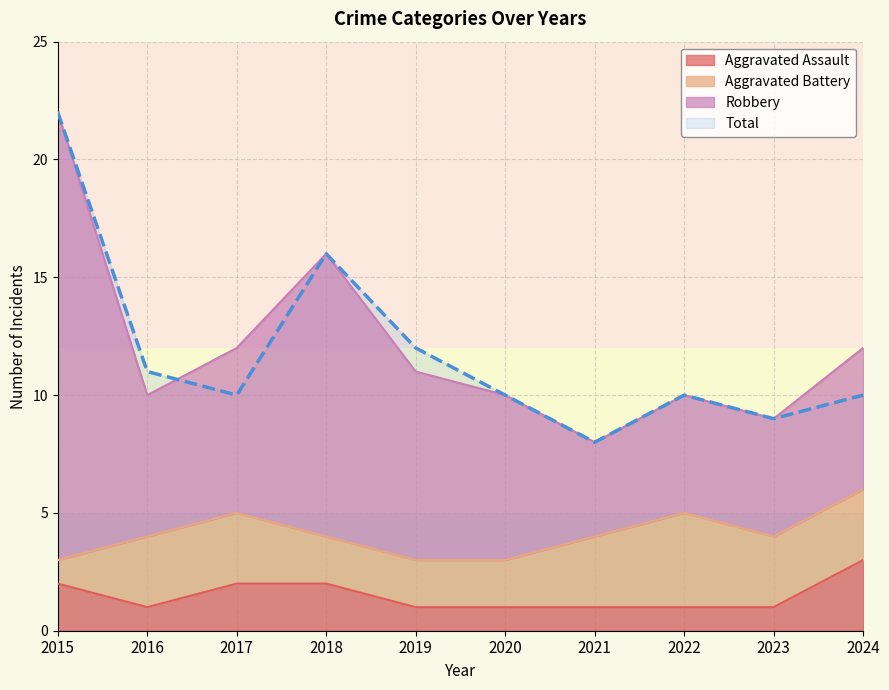

Which has a higher value, 2023 or 2017?

2017